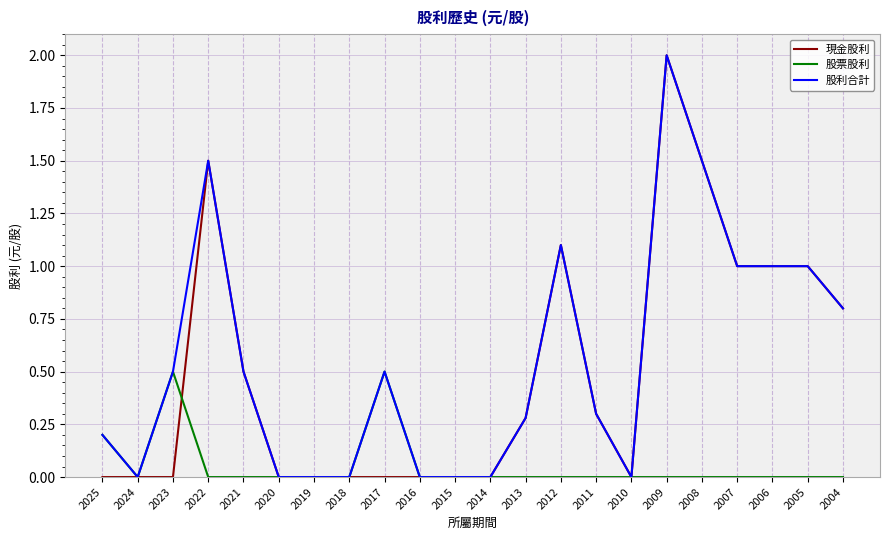

What is the spread (max minus min) of values at 2009?

2.0